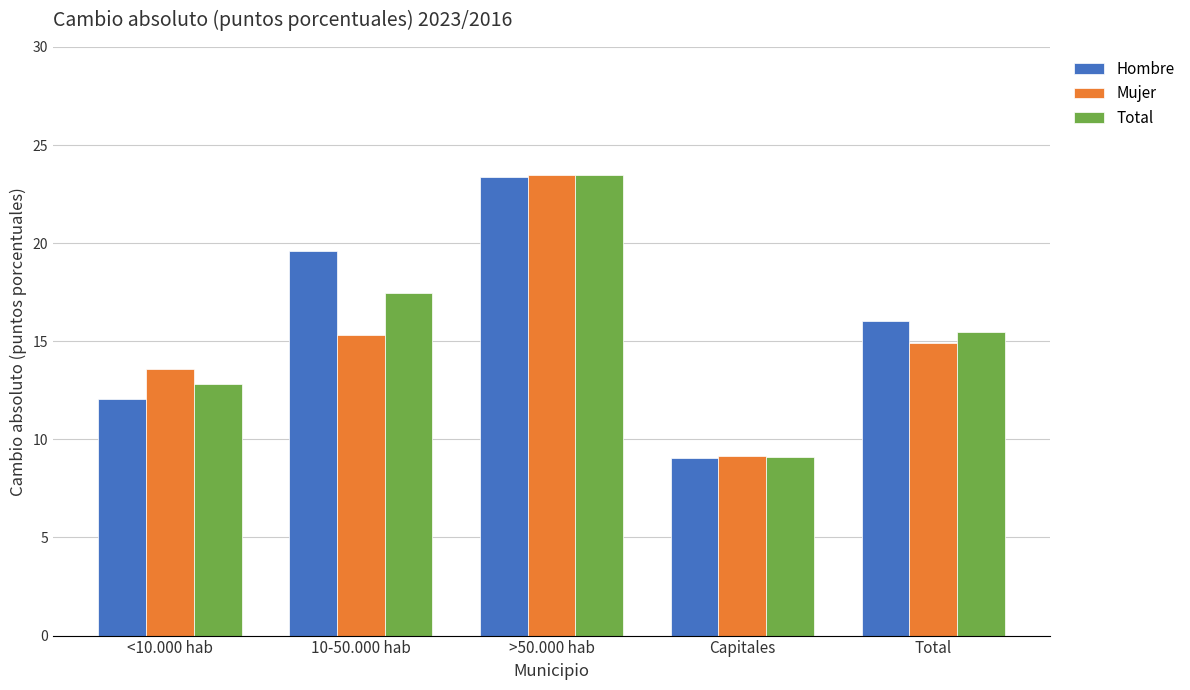

What is the value of the Mujer bar at the 2nd from the left?

15.3